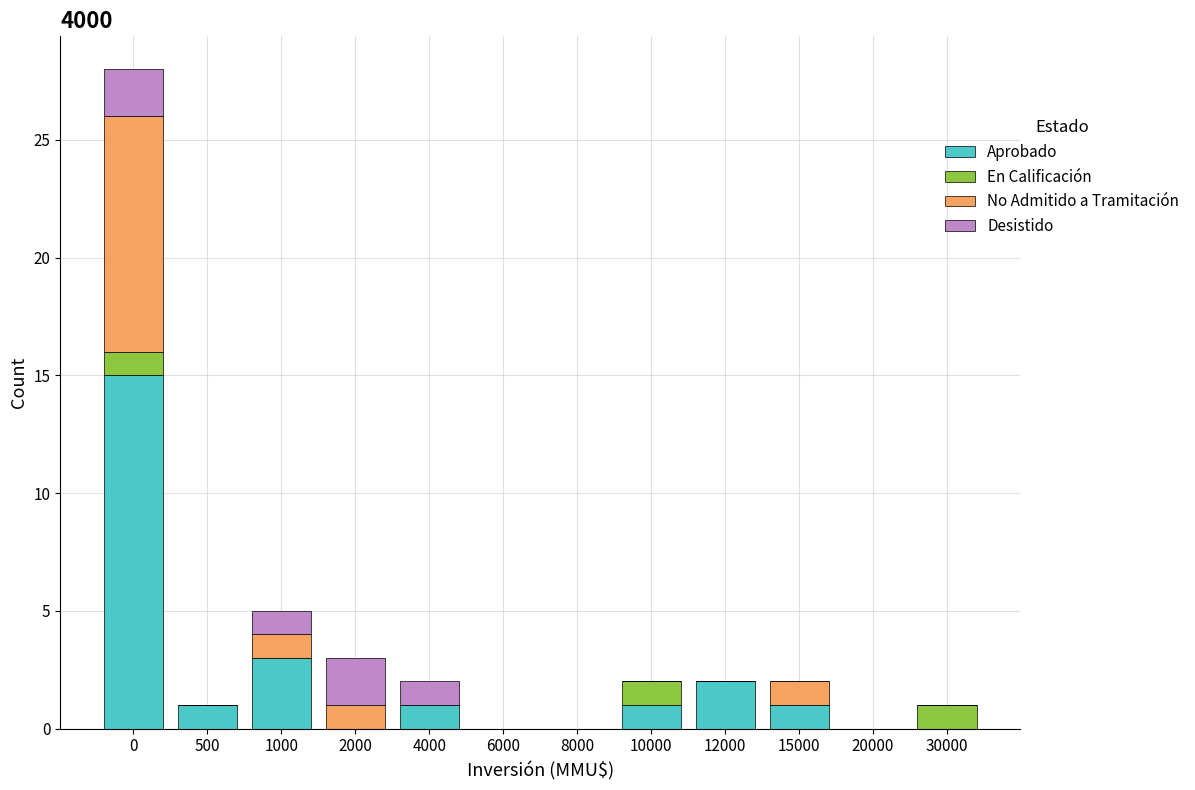

What is the maximum value for Aprobado?

15